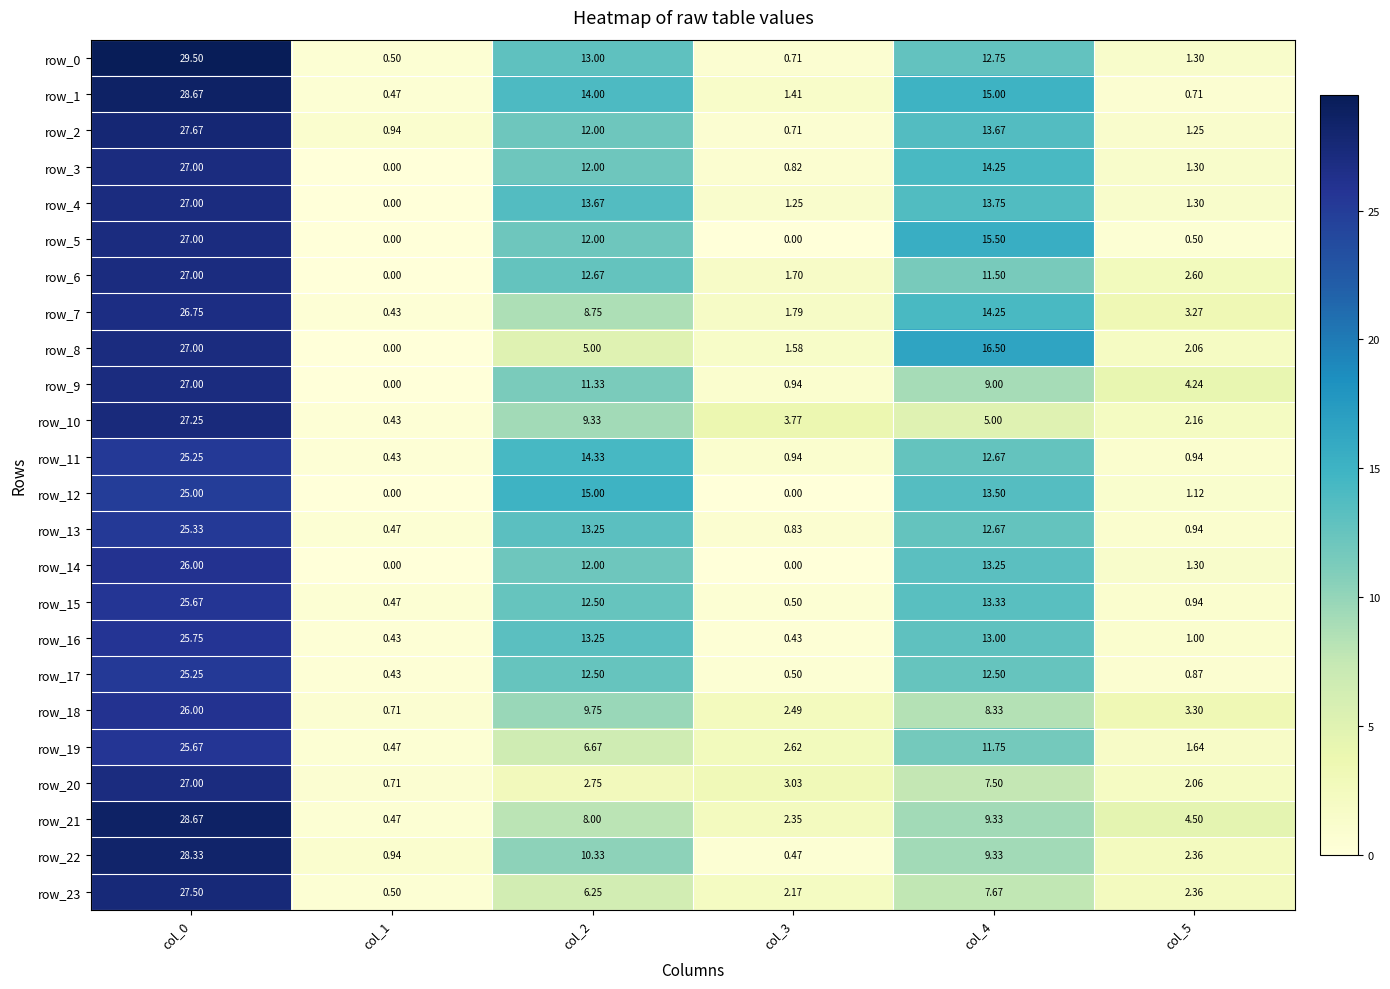

Is the value of row_10 at col_2 greater than the value of row_18 at col_0?

No